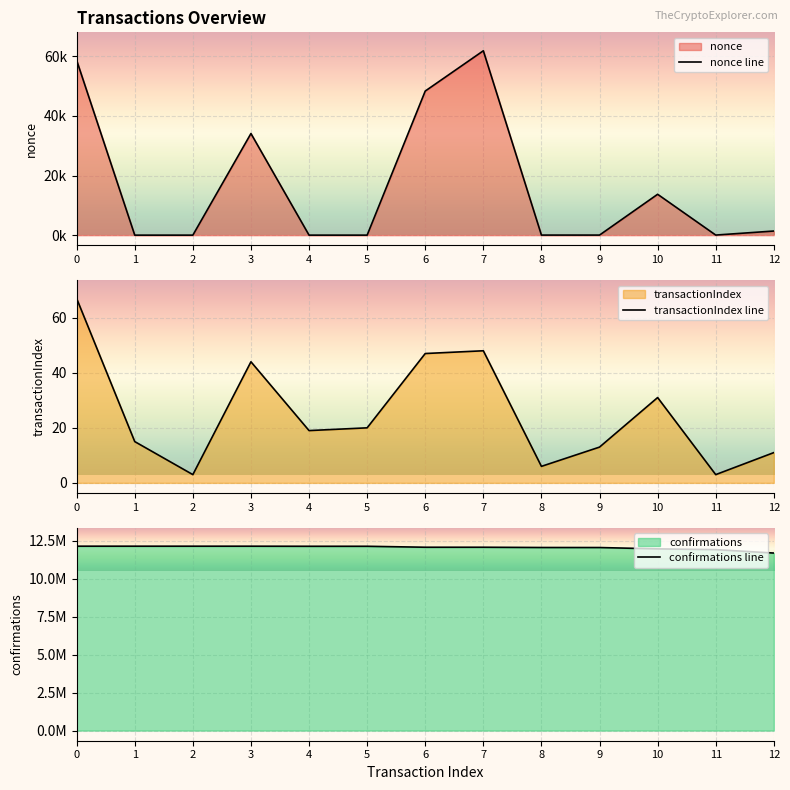

Is it true that transactionIndex line equals 73 at 6?

False